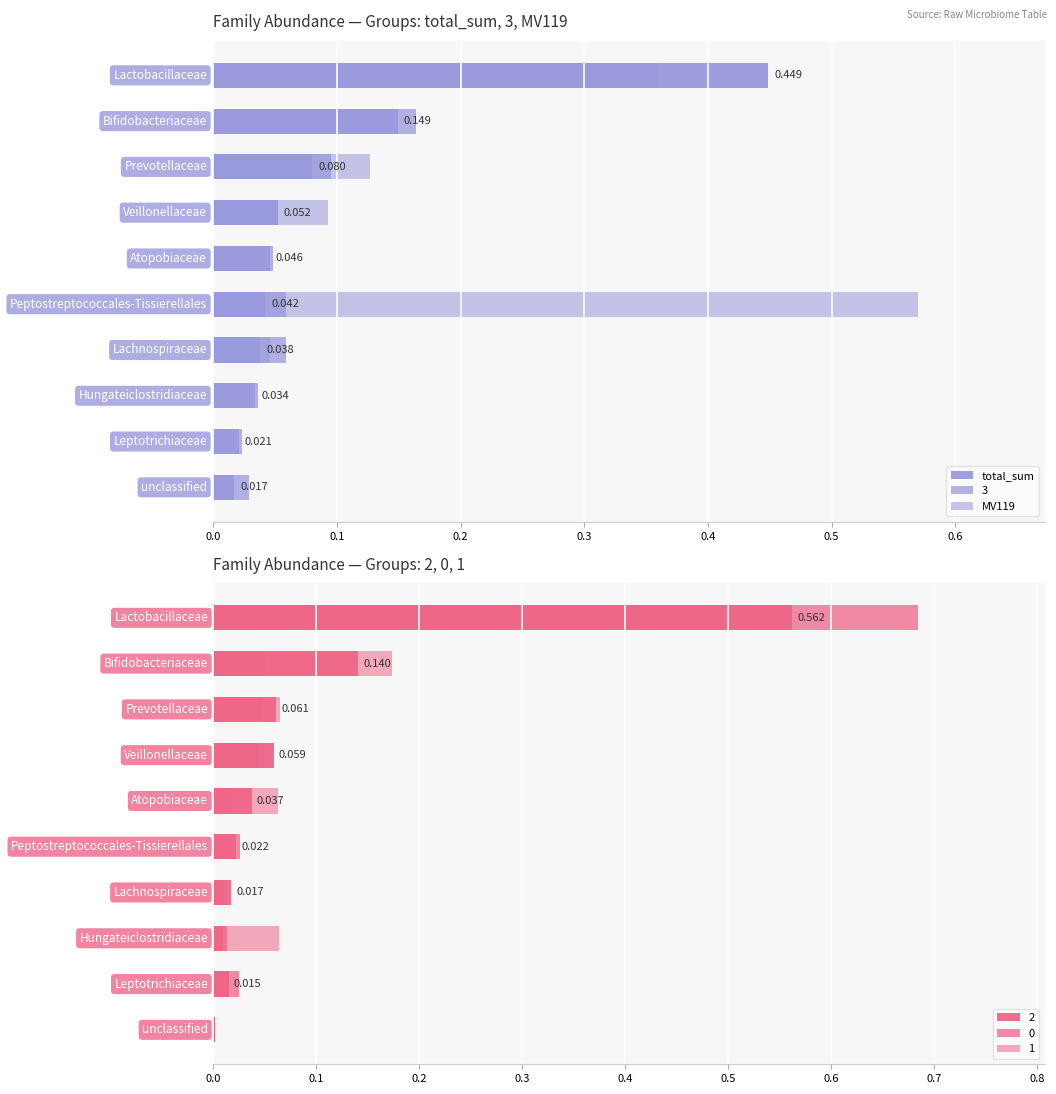

True or false: total_sum has a value of 0.0 at 0.7.

False